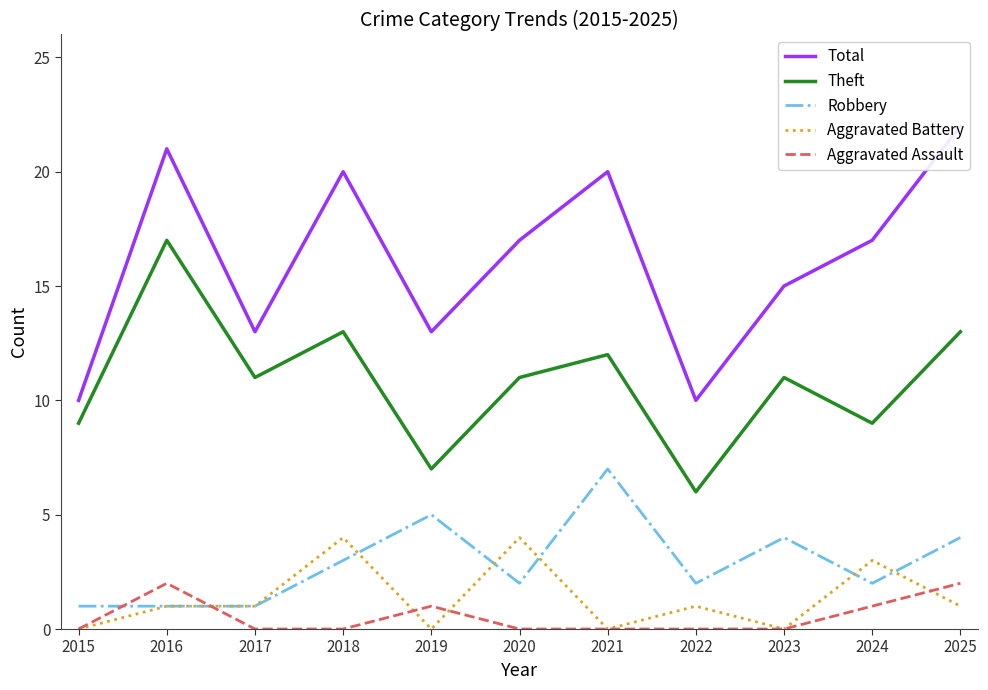

What is the difference between the highest and lowest values at 2017?

13